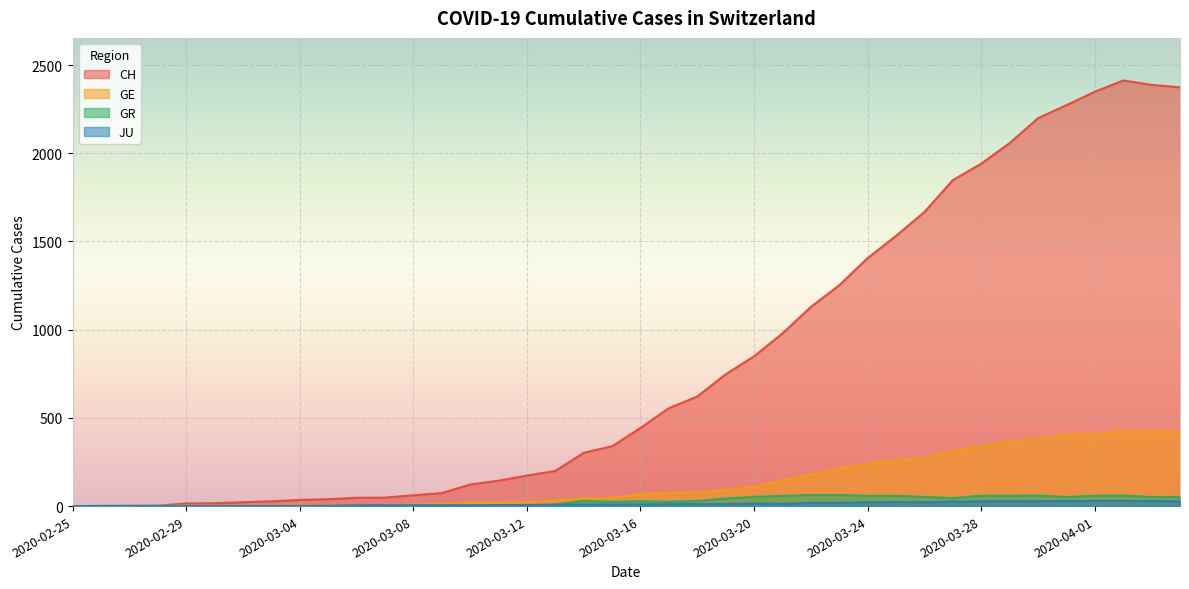

What value does the CH series have at 2020-03-11, to the nearest 100?

100